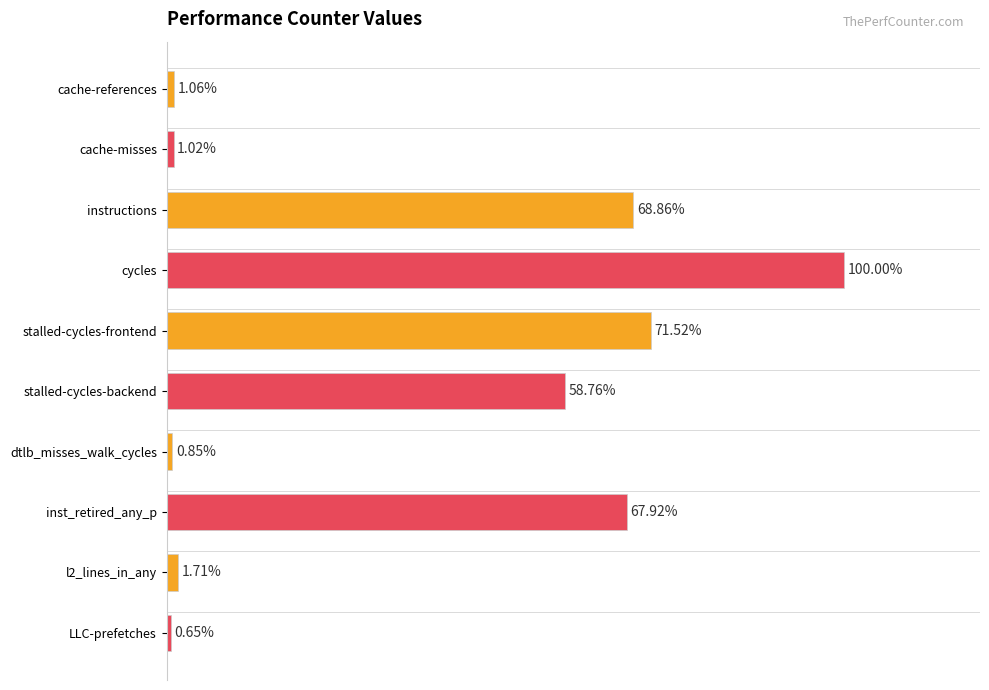

At which category is the sum across all series the highest?

instructions